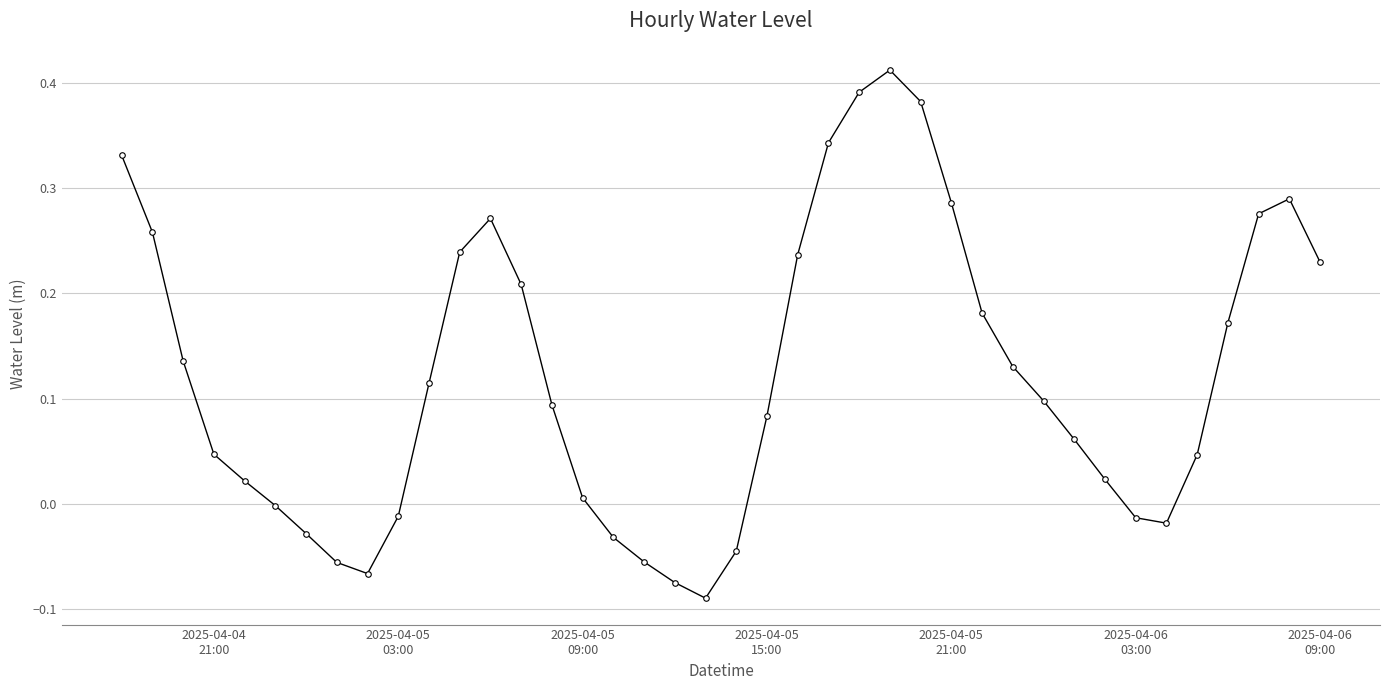

Does the chart have visible grid lines?

Yes